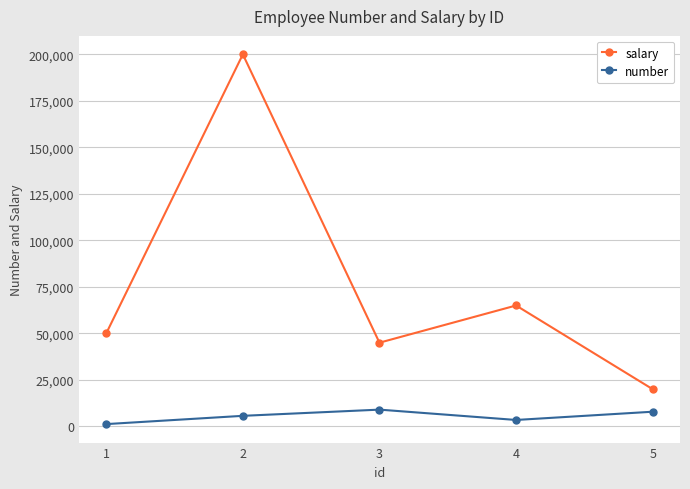

What is the difference between the highest and lowest values at 2?

194322